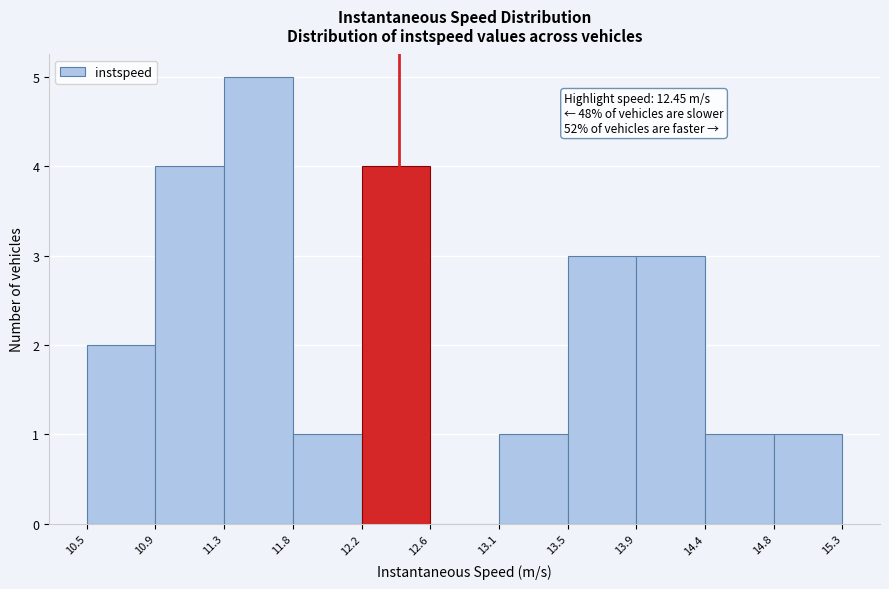

Which range on the x-axis has the tallest bar?

11.3 to 11.8